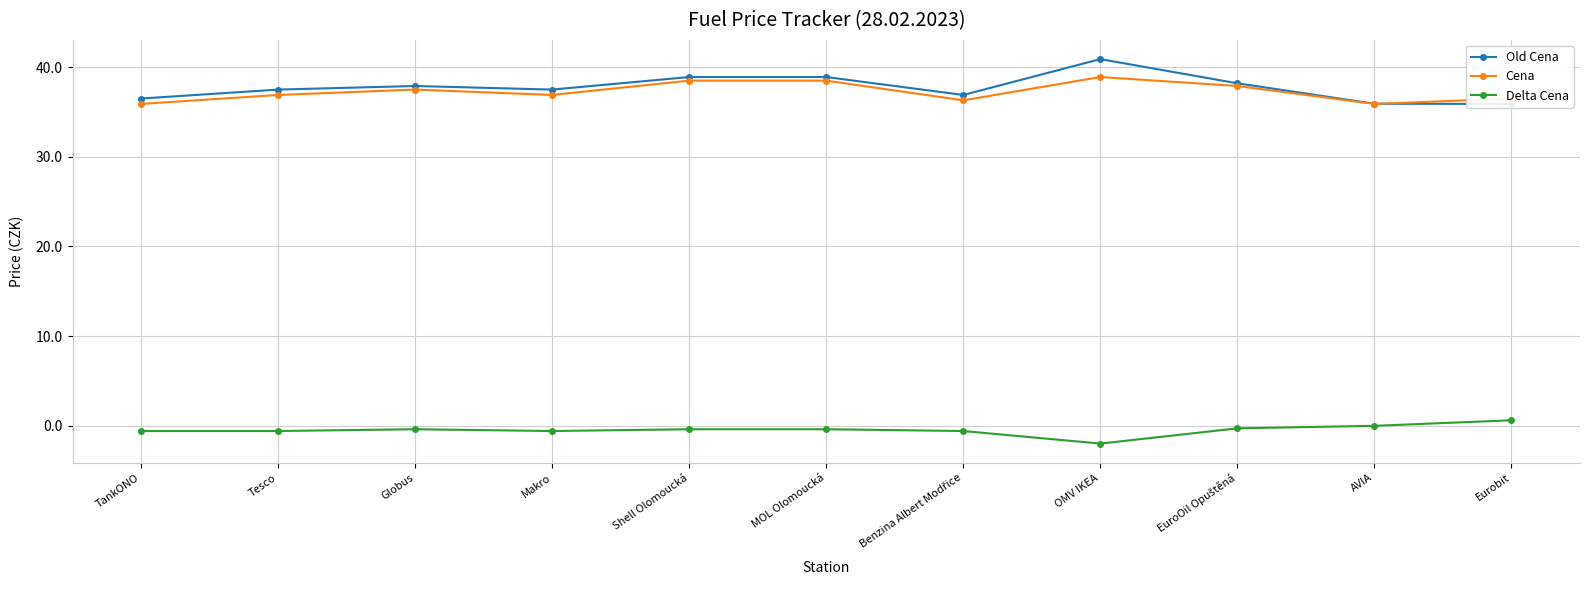

Count the number of data series in this chart.

3